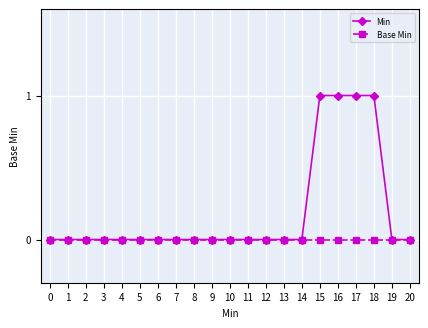

Which series has the largest total across all categories?

Min